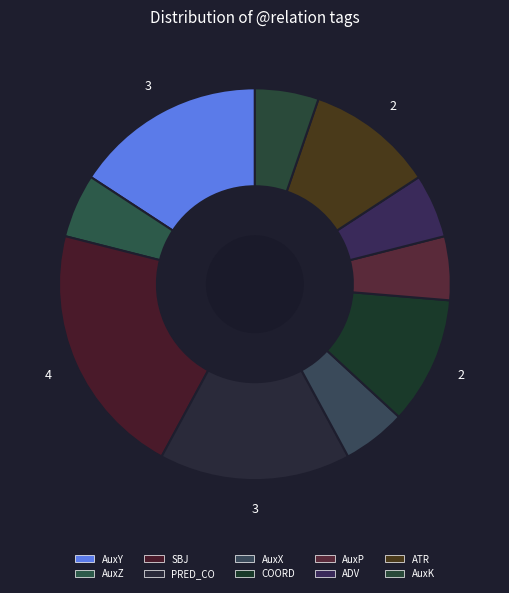

What percentage do AuxP and ATR together represent?

15.8%